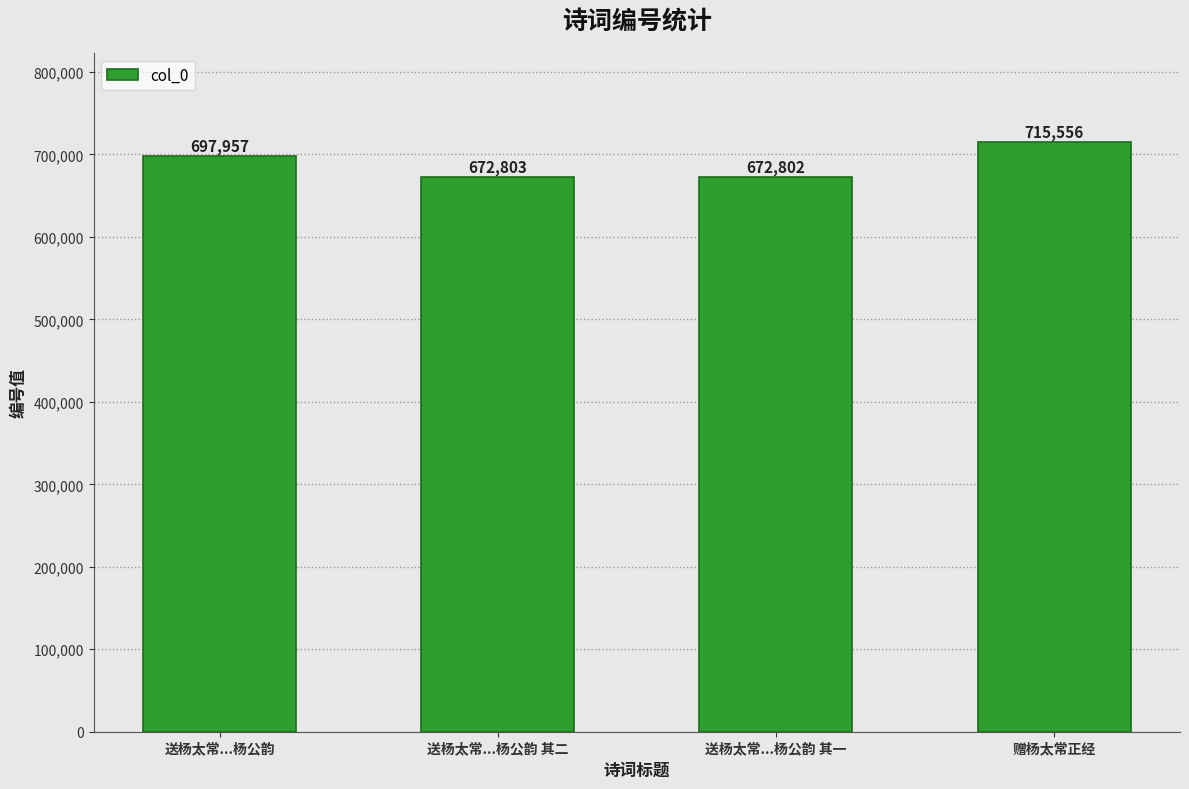

What is the sum of all values?

2759118